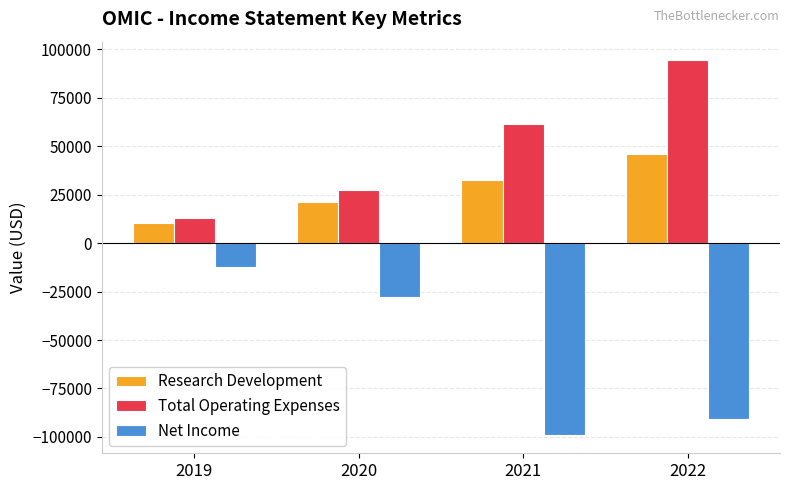

What is the sum of all Net Income values?

-229900